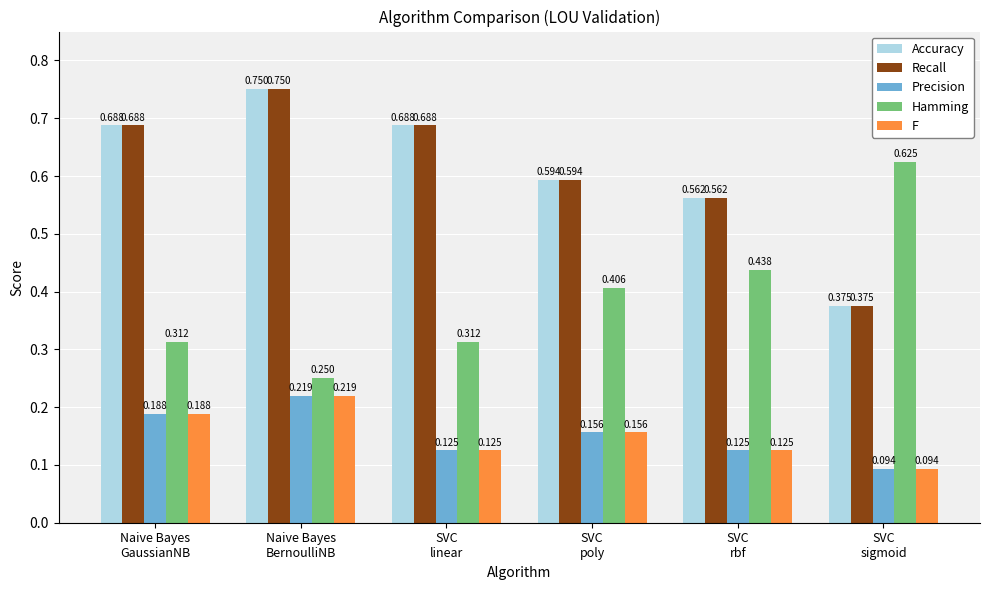

How many groups of bars are there?

6